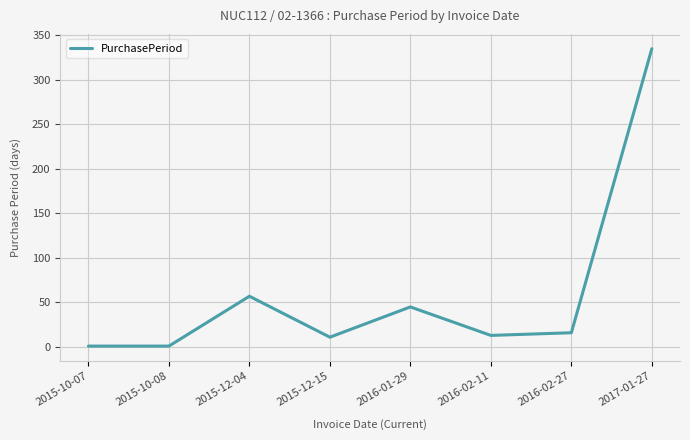

Count the number of data series in this chart.

1